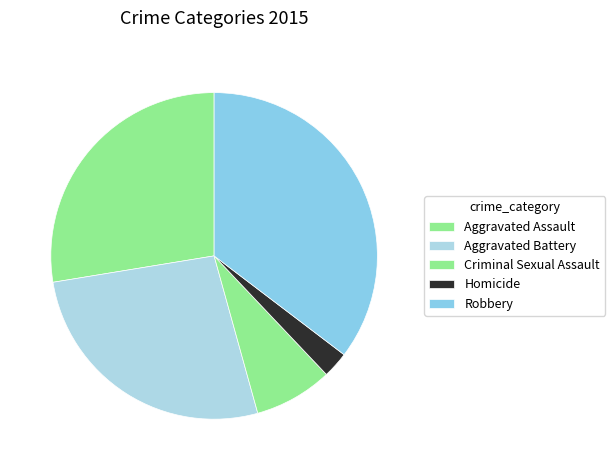

How many slices are in this pie chart?

5